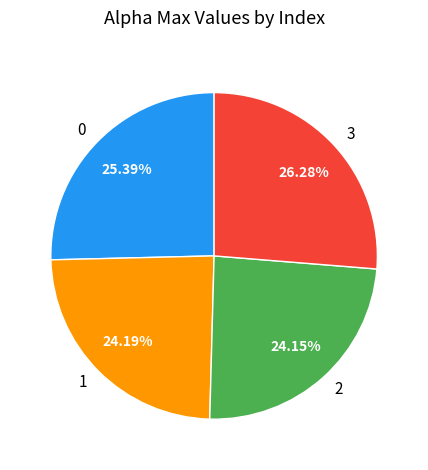

How much of the chart is everything except 3?

73.7%